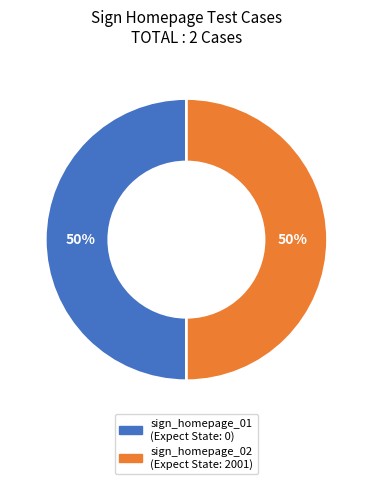

The sign_homepage_02 slice represents 95% of the pie. True or false?

False